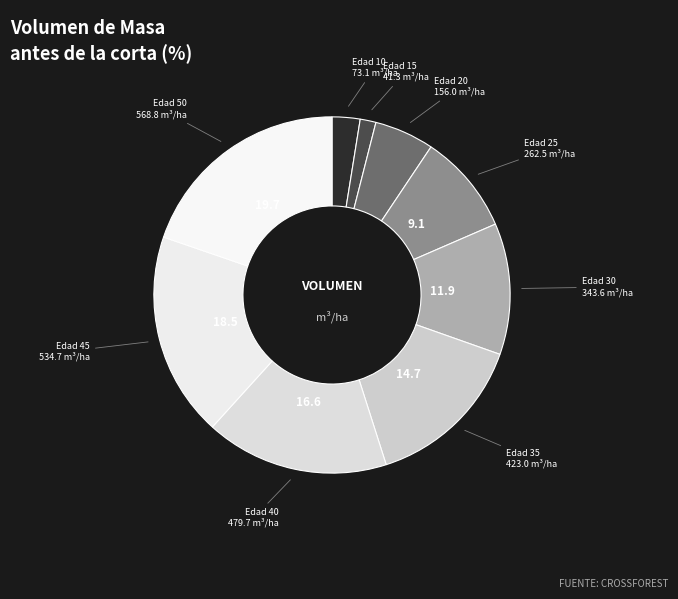

Count the number of slices in the pie.

9